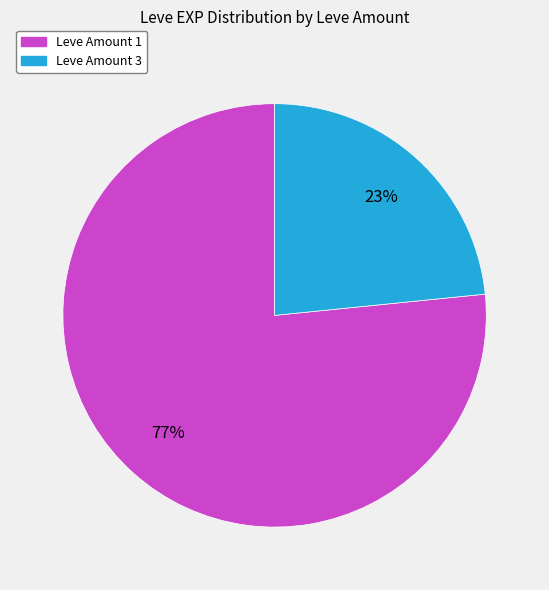

Is there any slice that represents more than half of the pie?

Yes